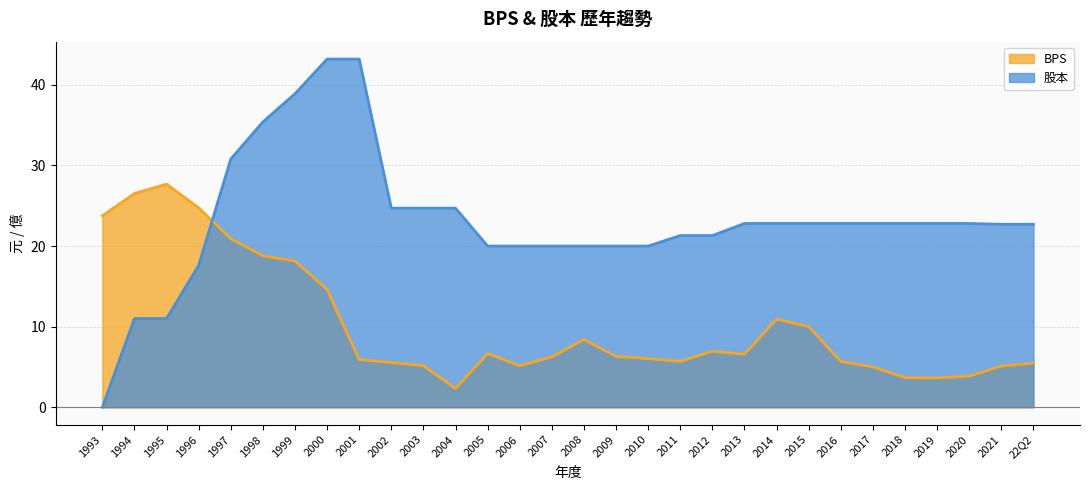

How many values in 股本 are above zero?

29